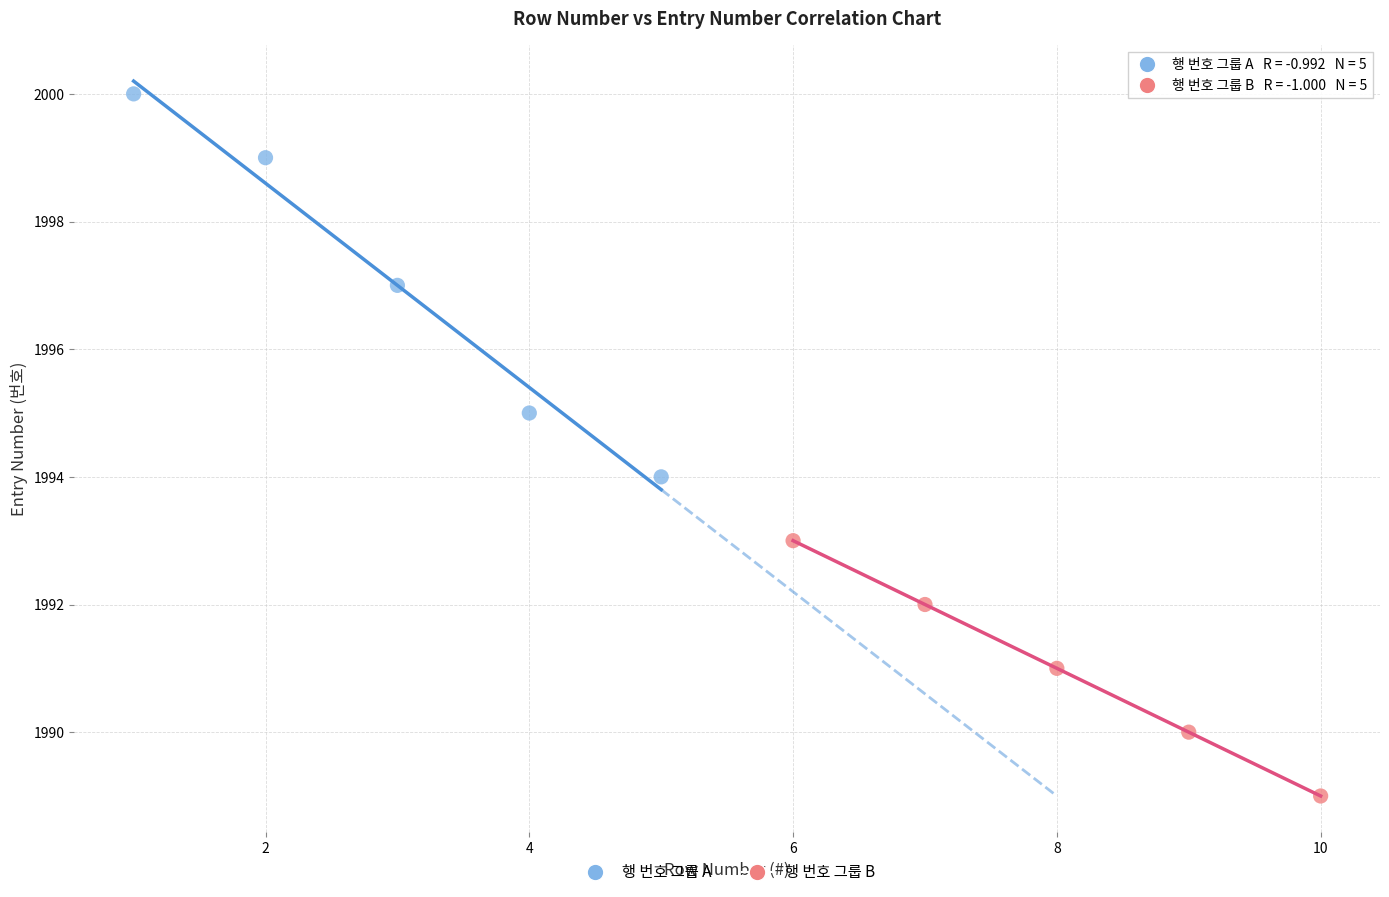

What are all the series names shown in the legend?

행 번호 그룹 A, 행 번호 그룹 B